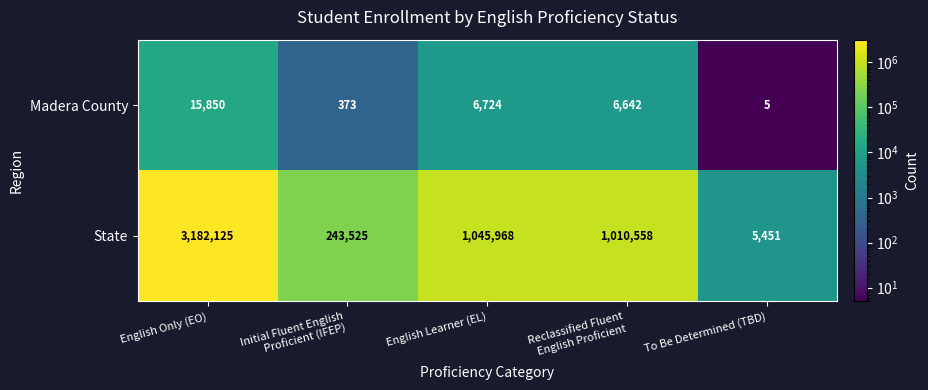

How many distinct data groups are displayed?

2